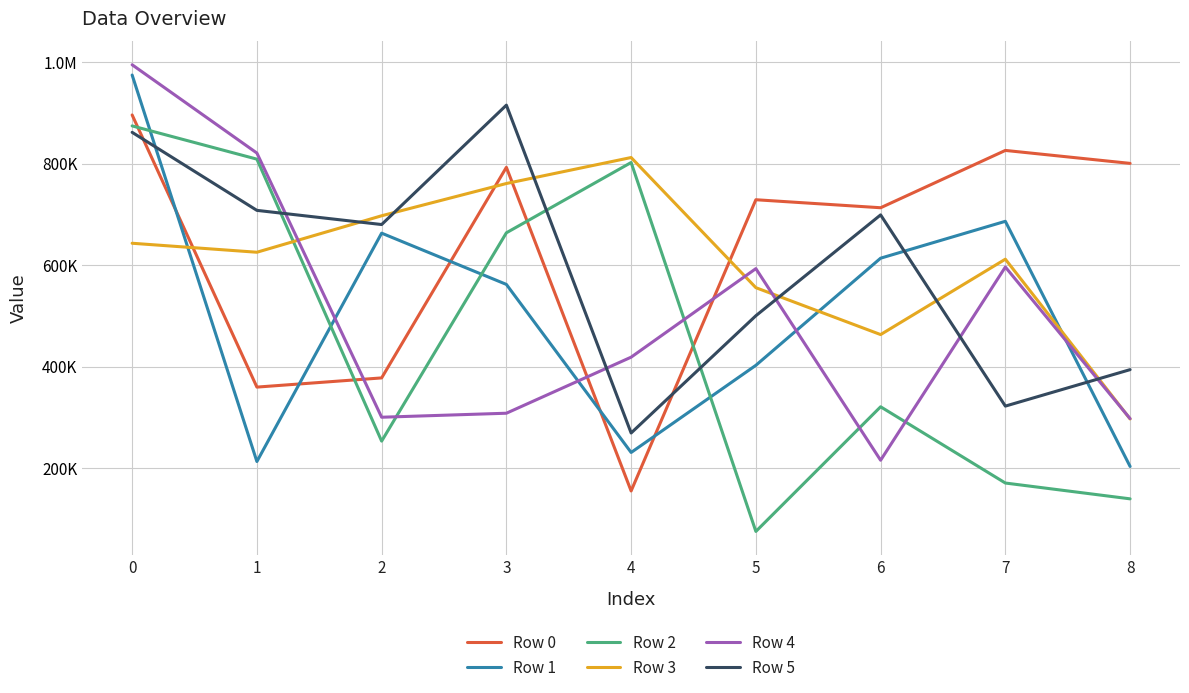

How many times do Row 3 and Row 5 cross each other?

6